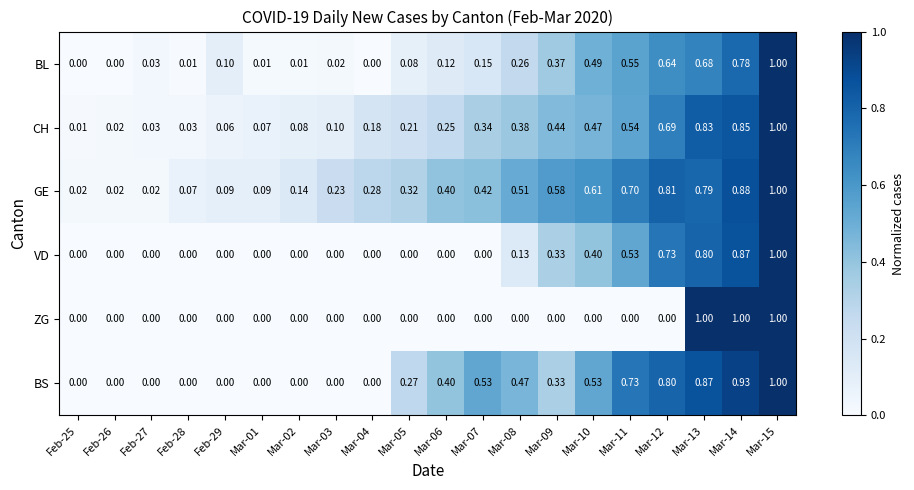

Is the value of ZG at Mar-12 greater than the value of GE at Feb-25?

No